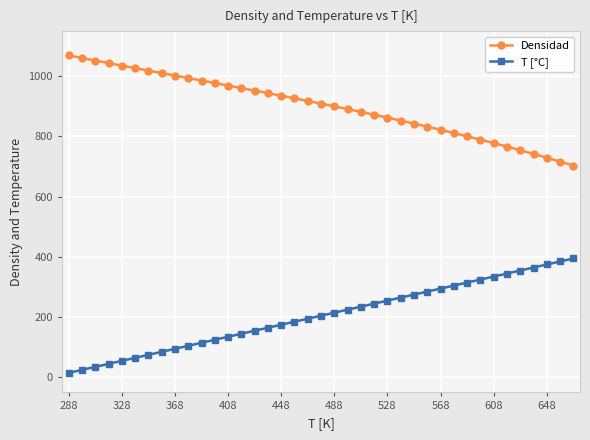

List the series in order of their peak value, lowest first.

T [°C], Densidad